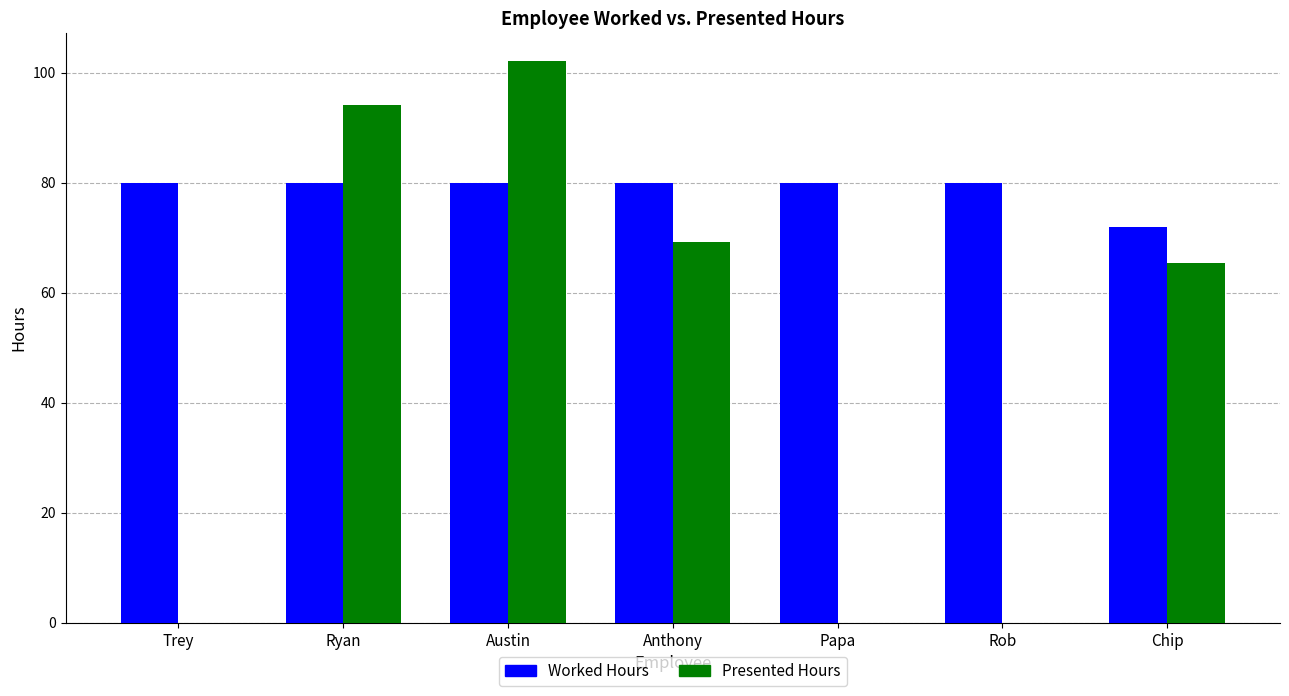

The Presented Hours series shows 94.2 at Ryan. True or false?

True